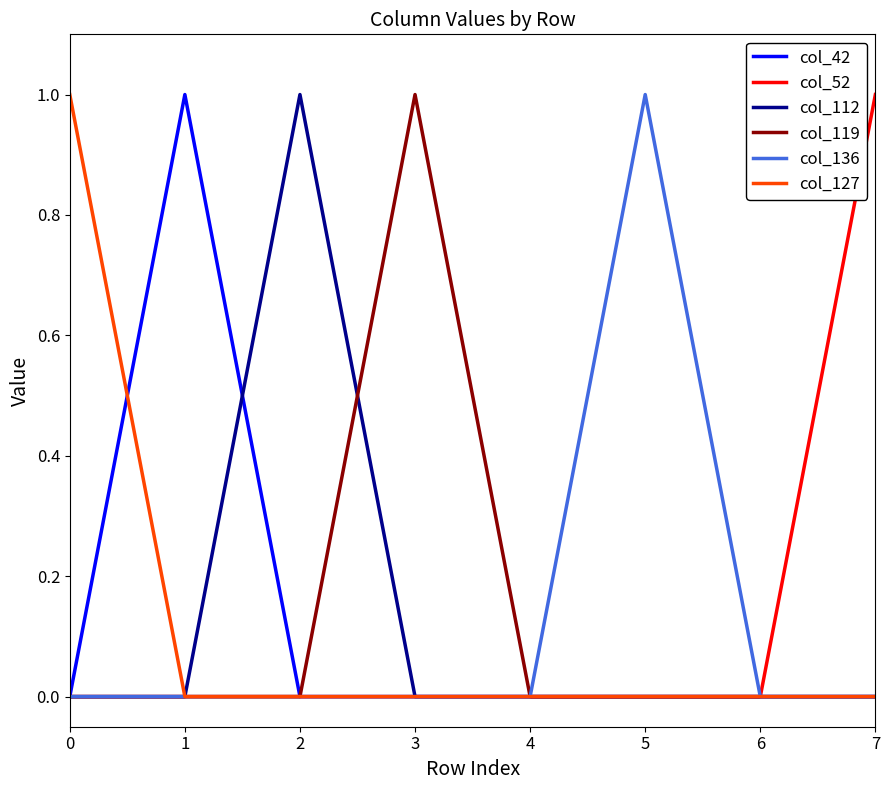

Reading right to left, what are all the values shown in this chart?

col_42: 7=0	6=0	5=0	4=0	3=0	2=0	1=1	0=0
col_52: 7=1	6=0	5=0	4=0	3=0	2=0	1=0	0=0
col_112: 7=0	6=0	5=0	4=0	3=0	2=1	1=0	0=0
col_119: 7=0	6=0	5=0	4=0	3=1	2=0	1=0	0=0
col_136: 7=0	6=0	5=1	4=0	3=0	2=0	1=0	0=0
col_127: 7=0	6=0	5=0	4=0	3=0	2=0	1=0	0=1